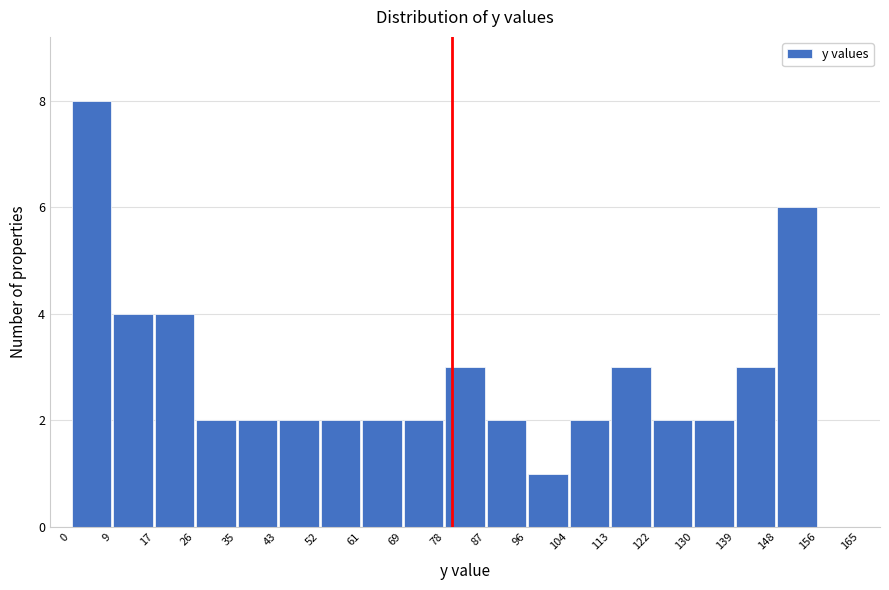

Which range on the x-axis has the tallest bar?

0 to 9